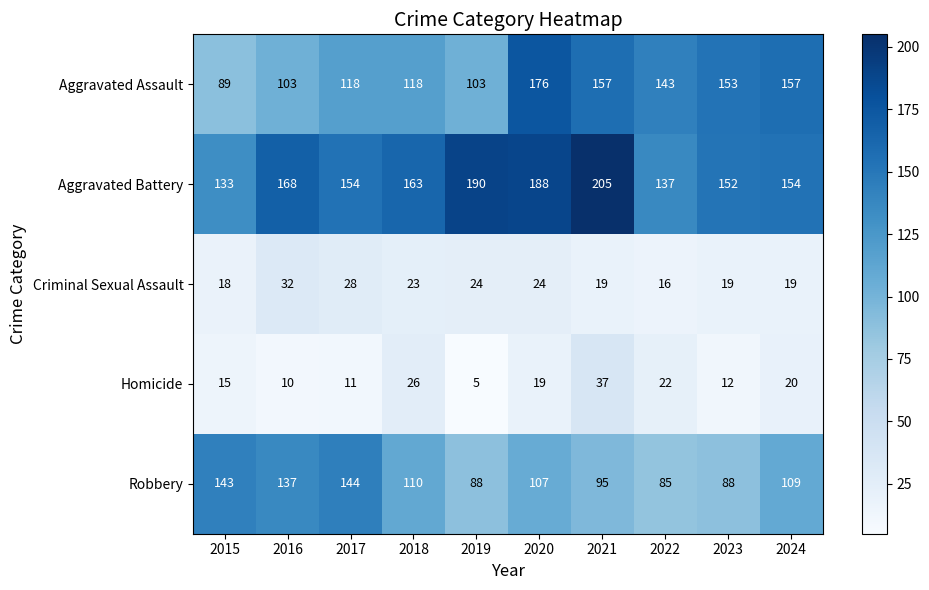

What is the greatest value displayed?

205